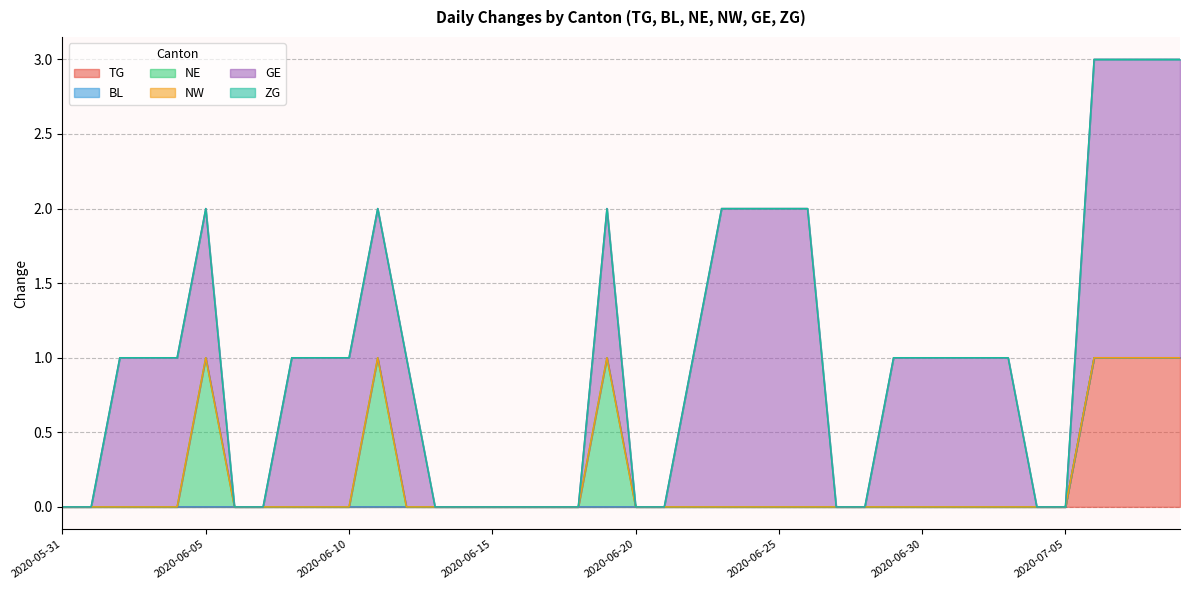

At 2020-06-15, list the series in order from largest to smallest.

TG, BL, NE, NW, GE, ZG